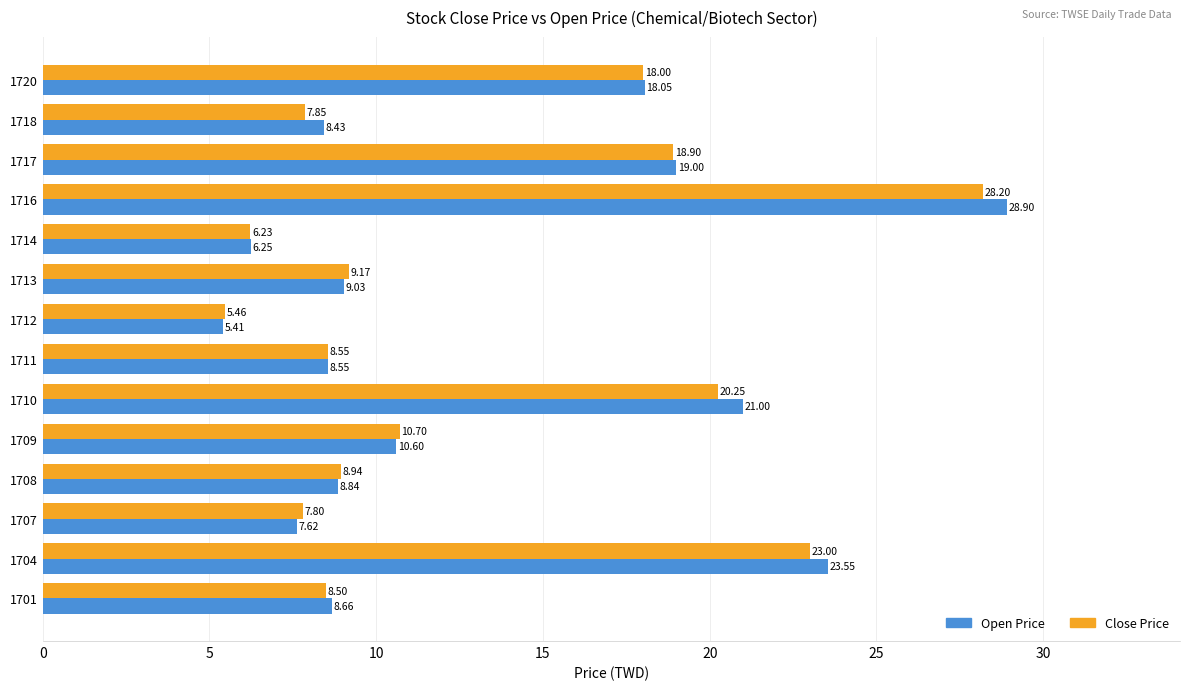

Which series has the largest total across all categories?

Open Price